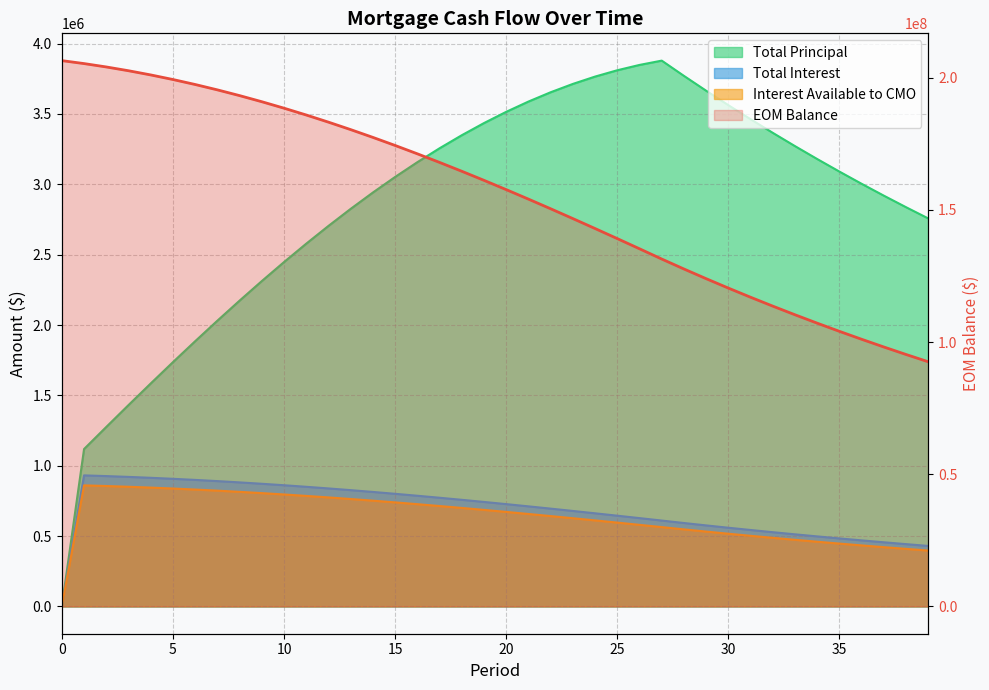

What is the maximum value shown in the chart?

206500000.1